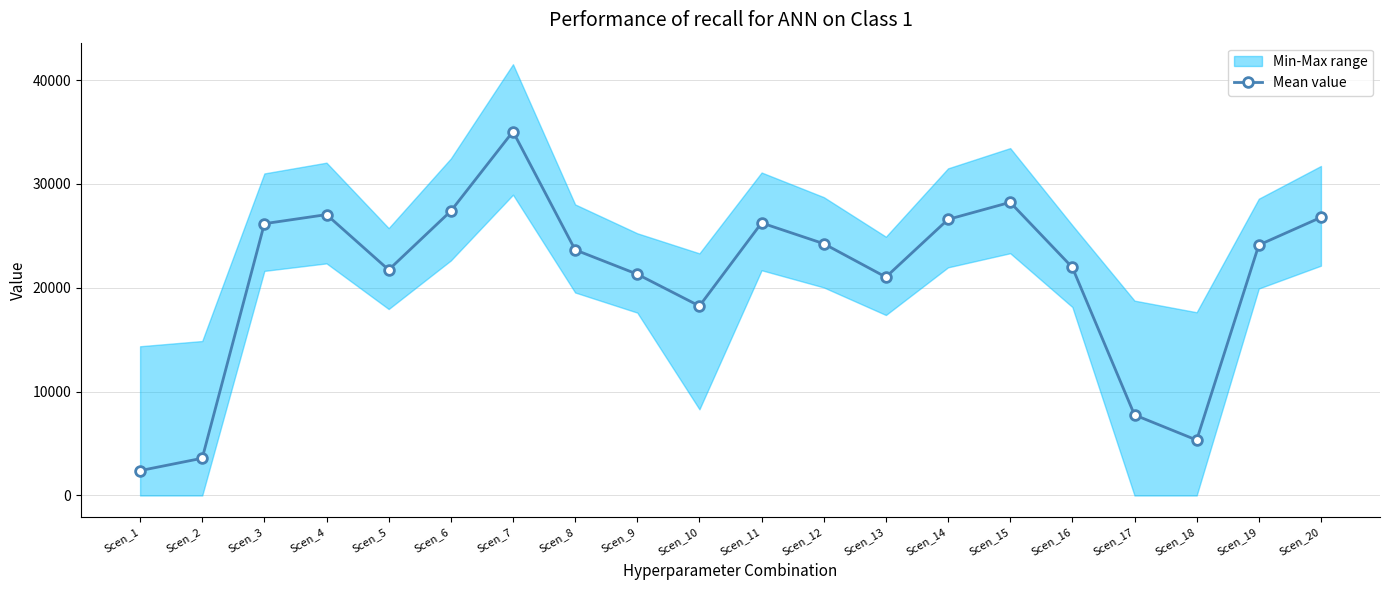

What is the value of the 7th point from the left?

35051.6